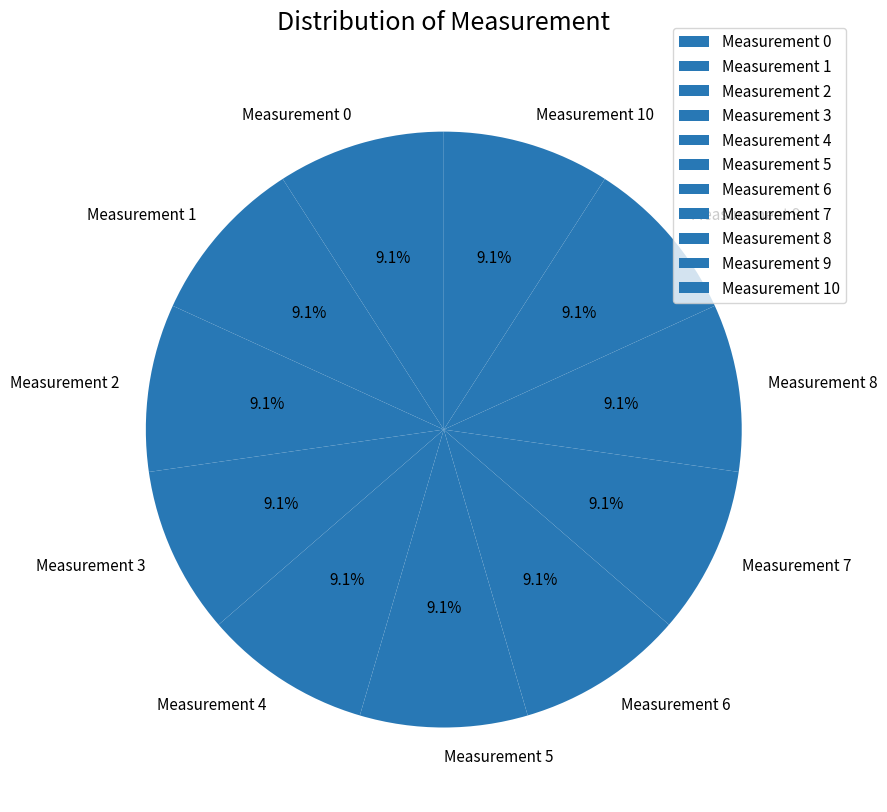

How many slices are in this pie chart?

11